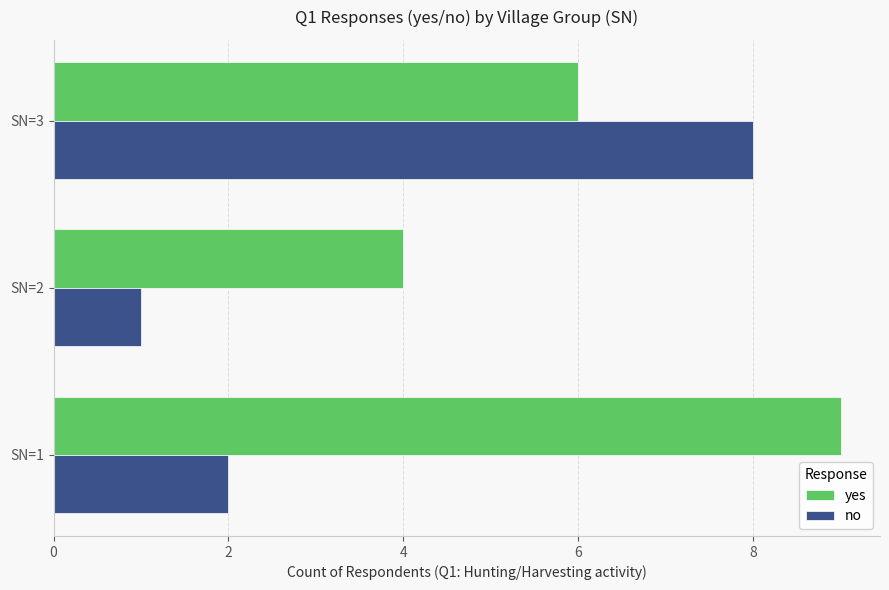

Rank the categories by no value from highest to lowest.

SN=3, SN=1, SN=2